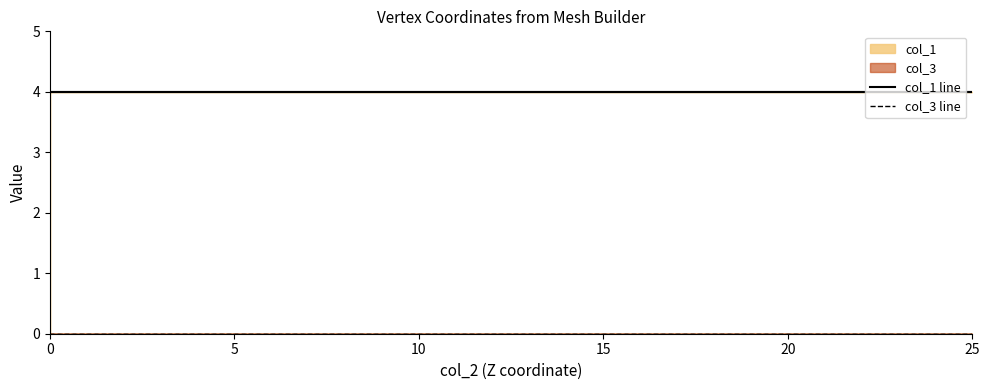

True or false: col_3 line and col_1 line cross at least once.

False